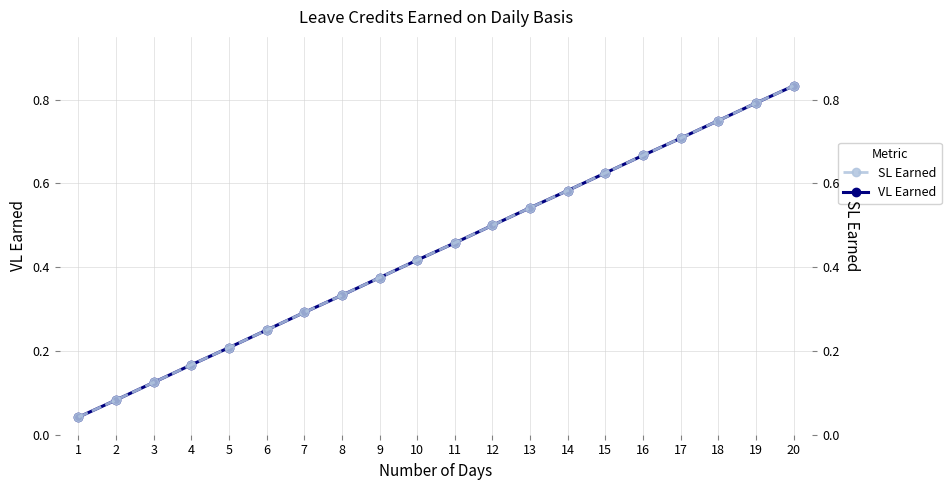

What are all the series names shown in the legend?

VL Earned, SL Earned